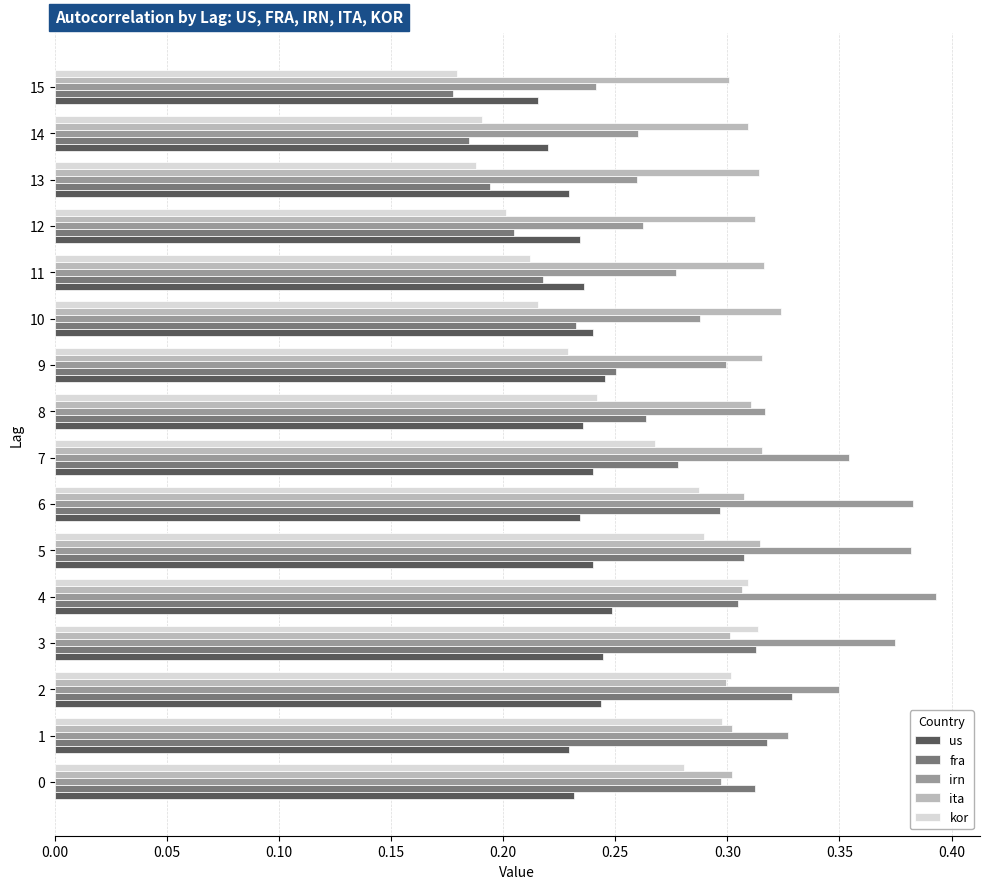

What is the total value across all series at 13?

1.2